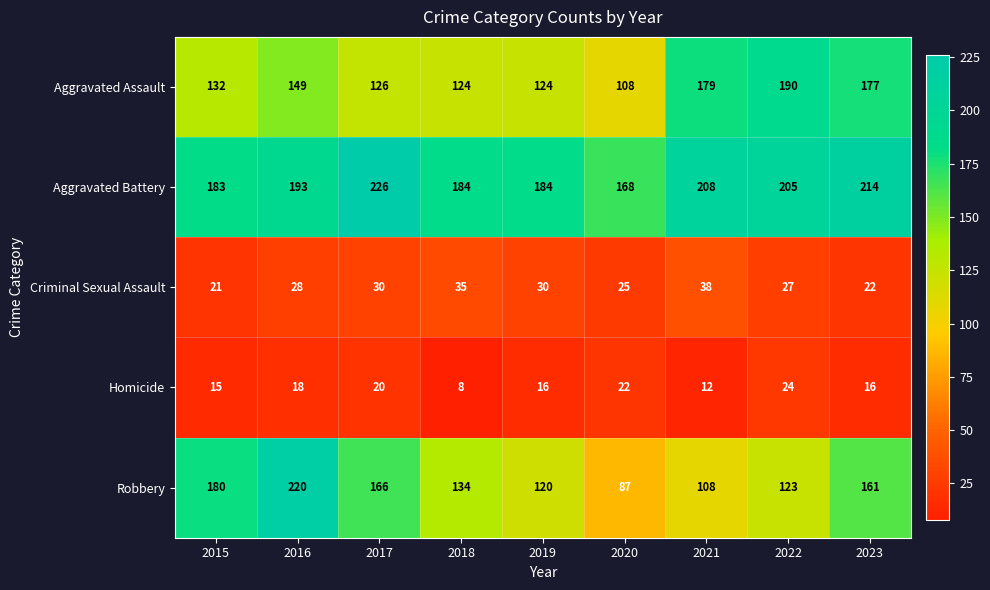

What is the minimum value shown in the chart?

8